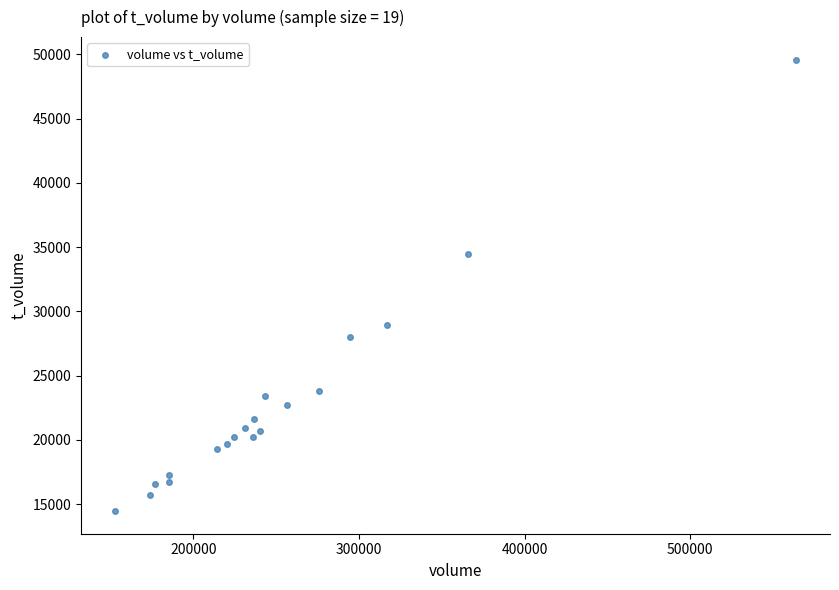

What is the range of Y values (max minus min)?

35141